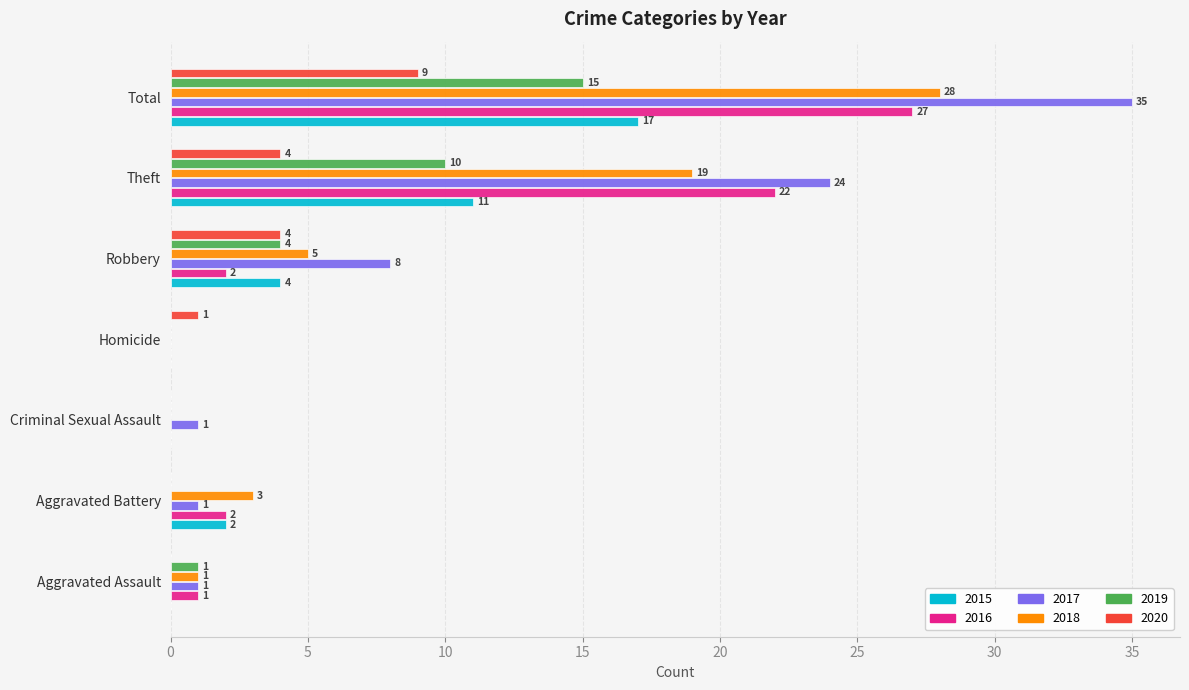

Is it true that 2020 equals 9 at Total?

True